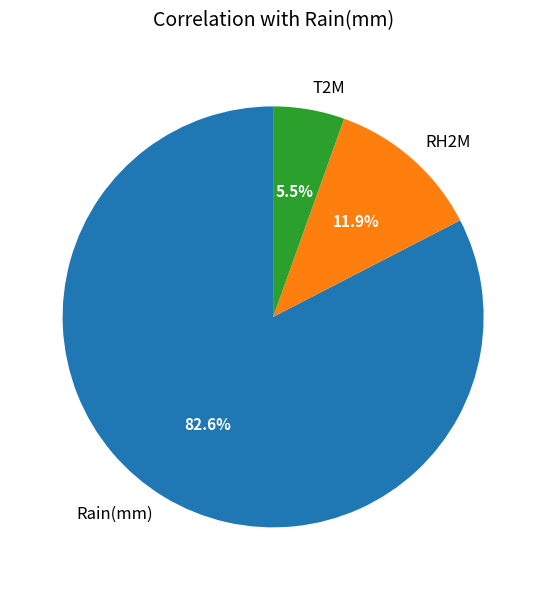

Which has a higher value, T2M or Rain(mm)?

Rain(mm)